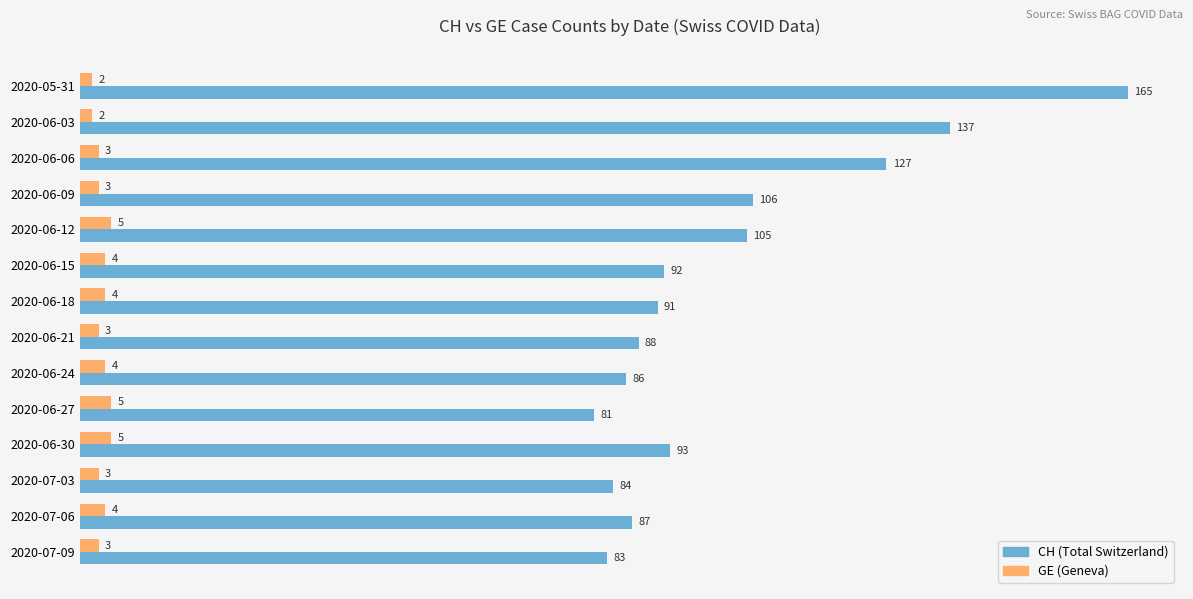

What is the sum of the GE (Geneva) values at 2020-06-27 and 2020-06-24?

9